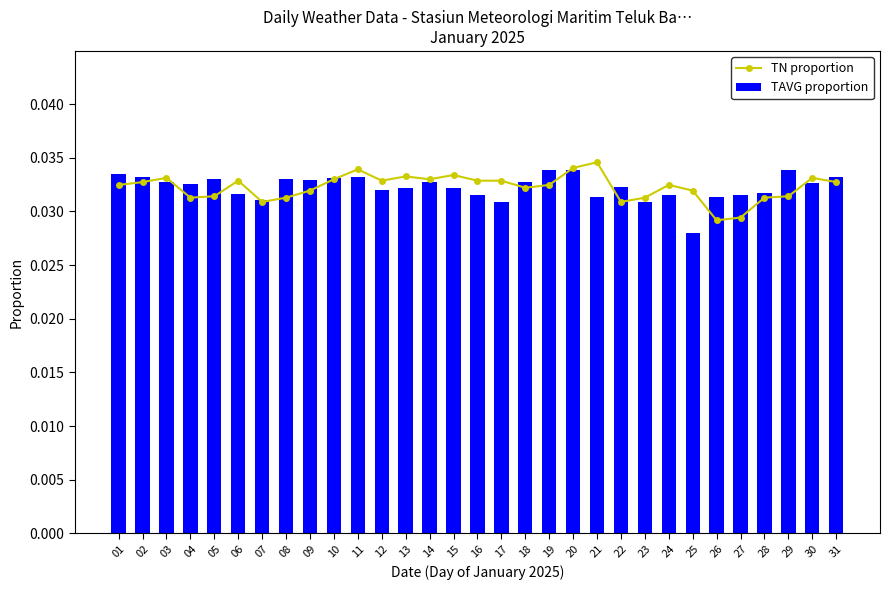

Which category has the lowest value in the TAVG proportion series?

25